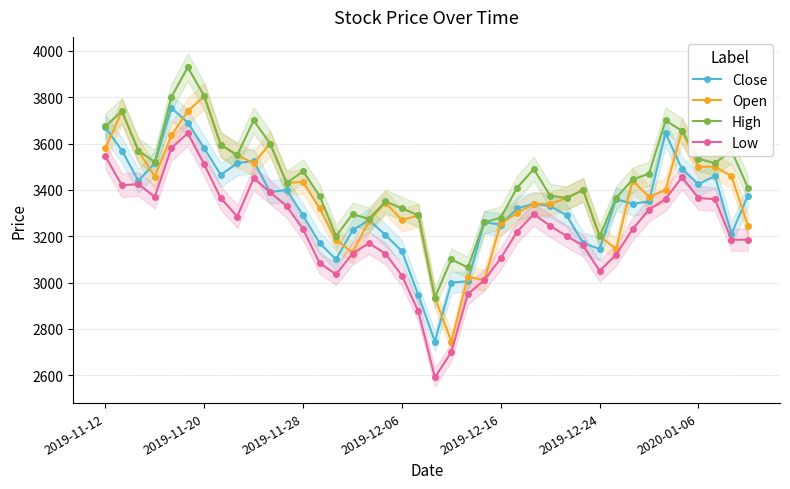

What is the difference between the maximum and minimum values in the High series?

995